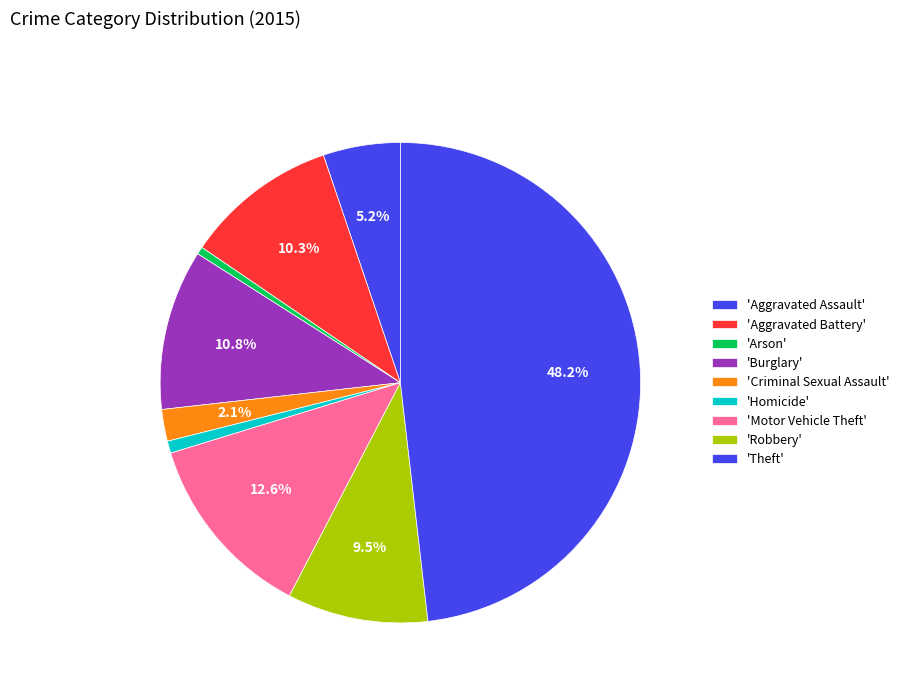

Does any single category account for the majority?

No